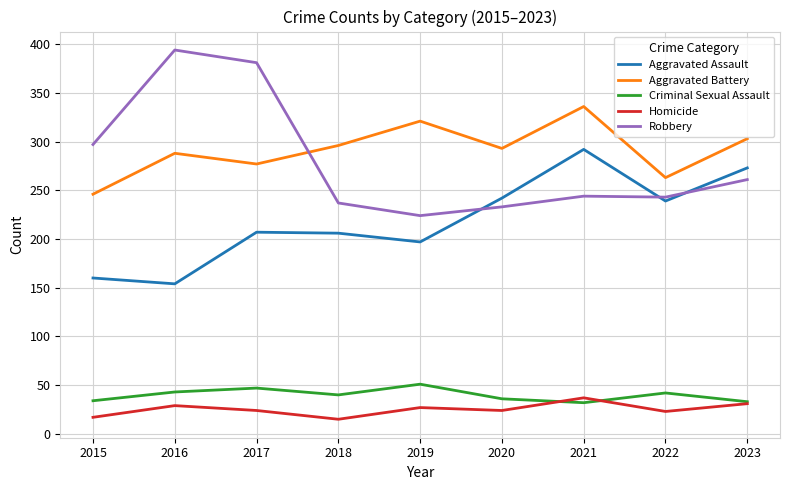

True or false: Criminal Sexual Assault has more than 2 interior local peaks.

True